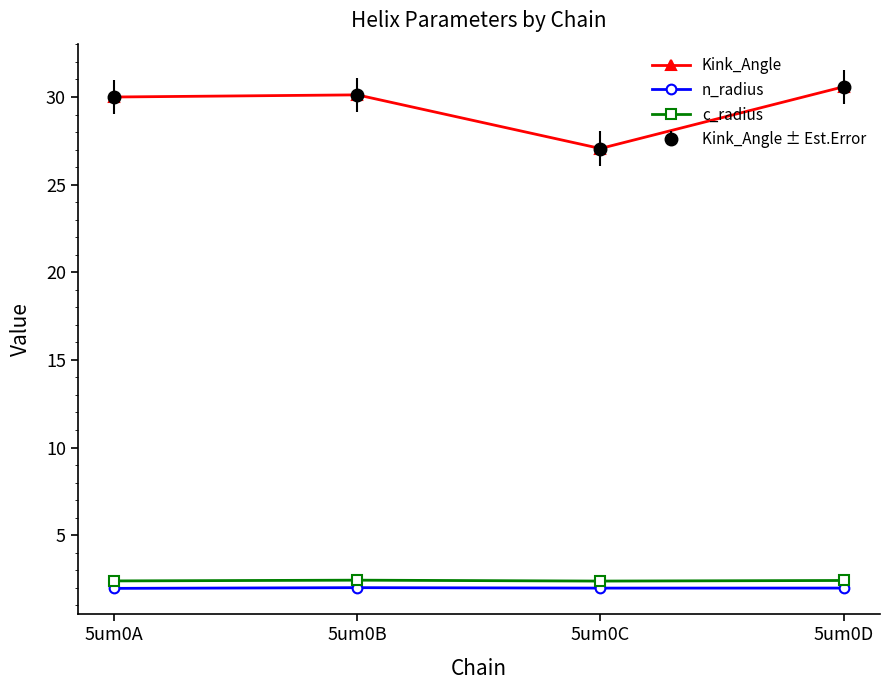

True or false: c_radius and n_radius intersect in this chart.

False